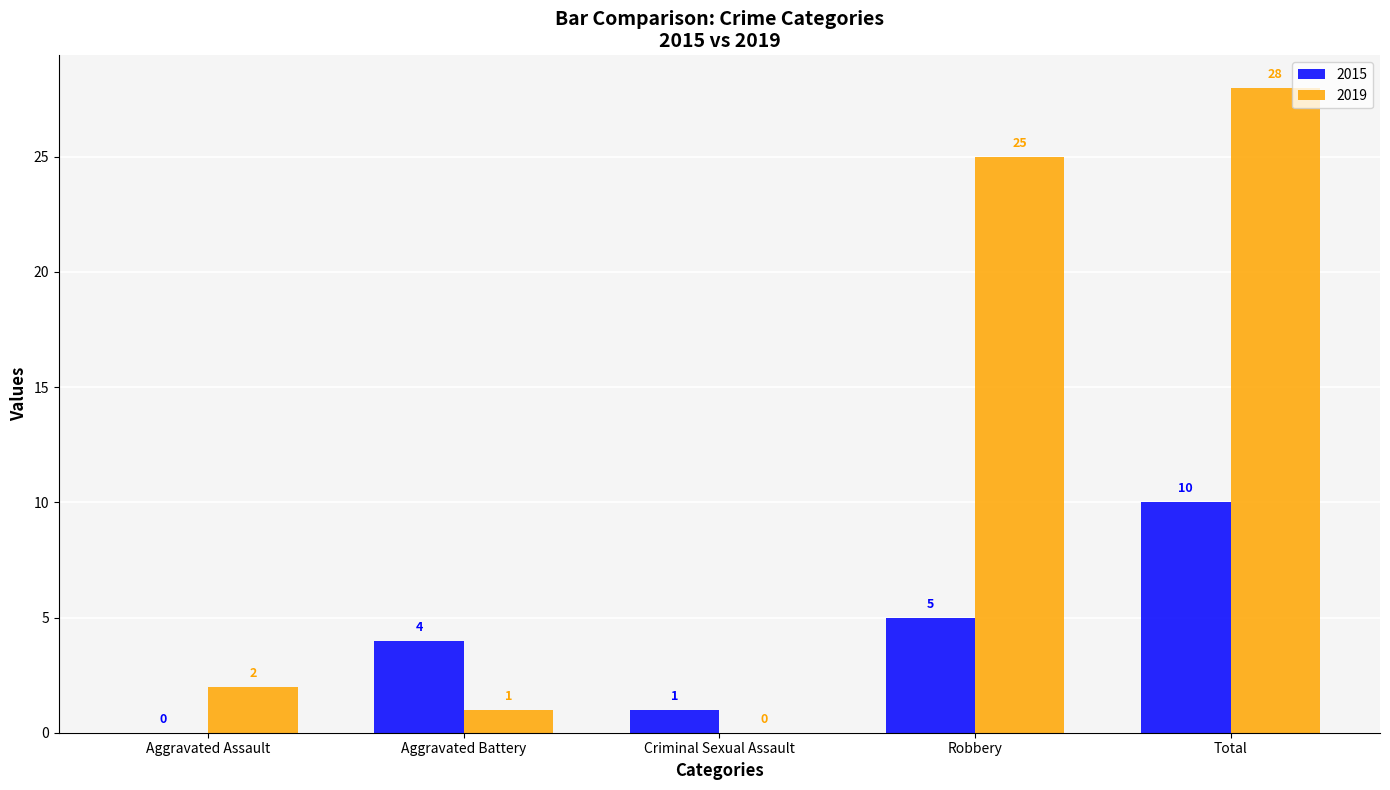

Which series changed the most between Aggravated Assault and Aggravated Battery?

2015